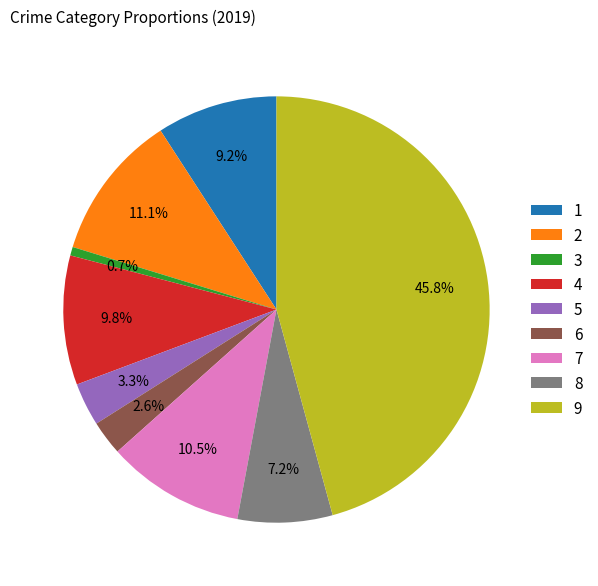

Is there a majority slice in this chart?

No